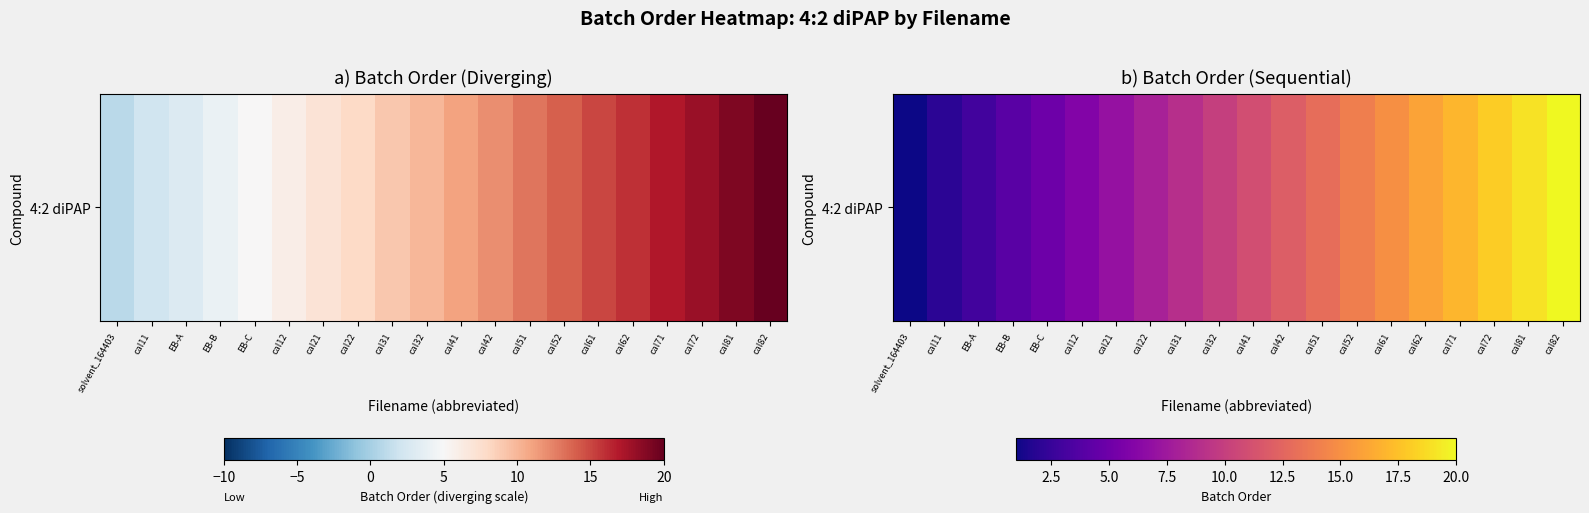

What is the change in value from solvent_164403 to EB-C?

+4